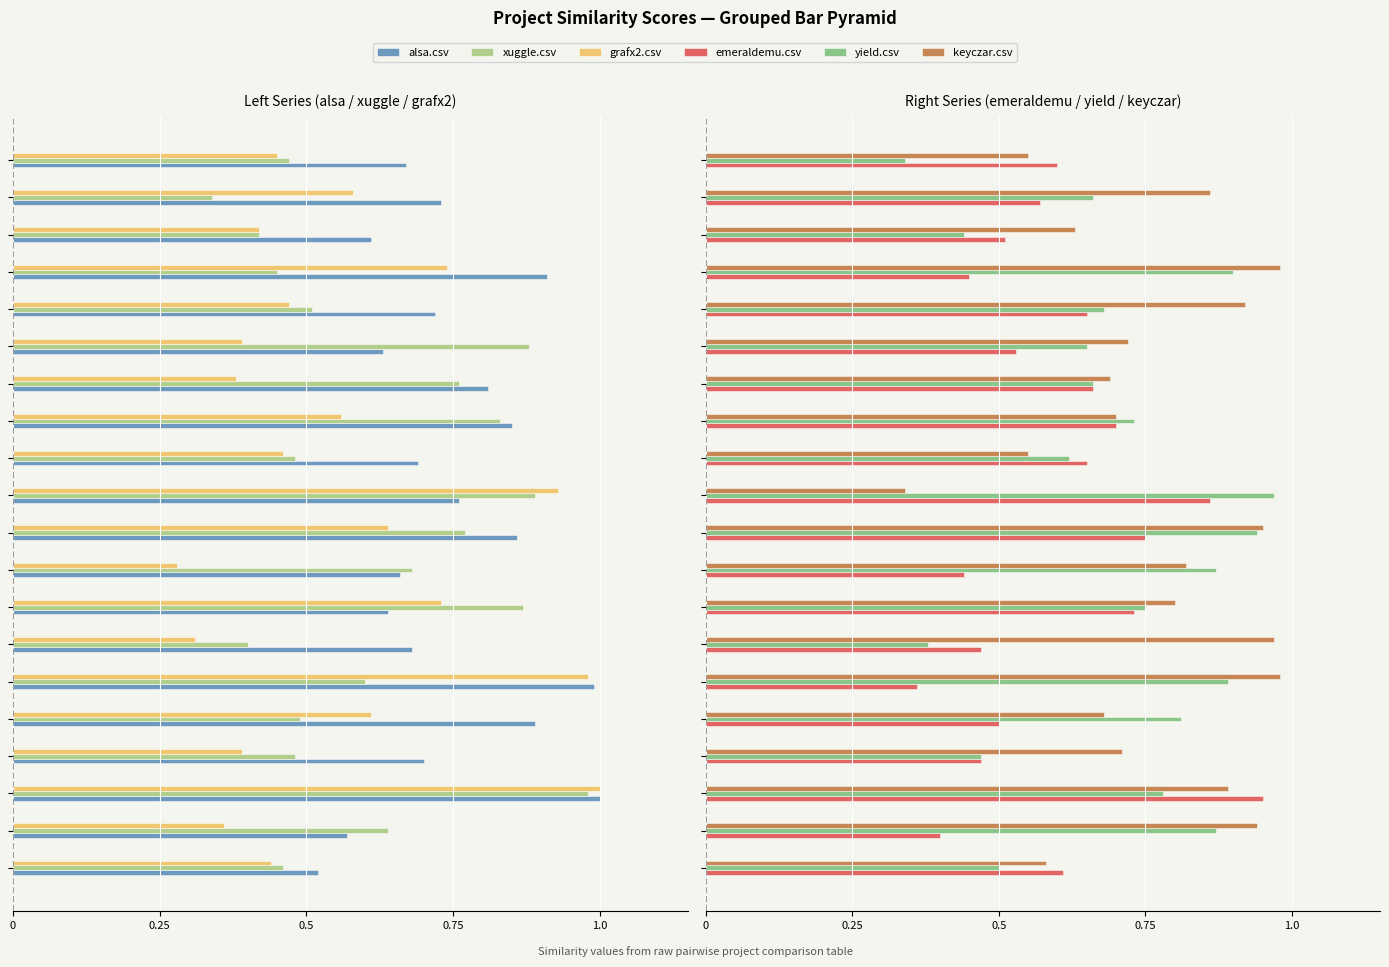

What is the minimum value for yield.csv?

0.3